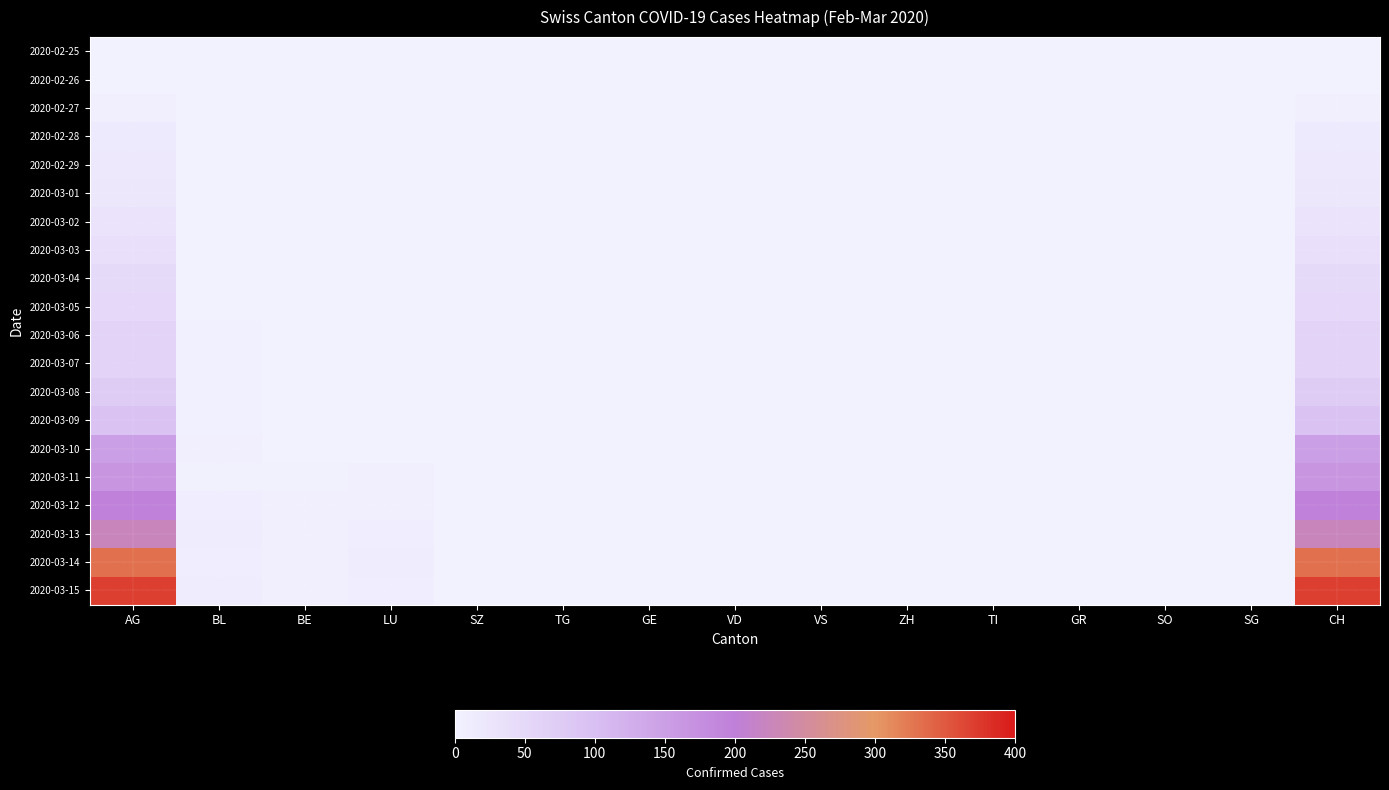

Which series has the widest spread of values?

2020-03-15